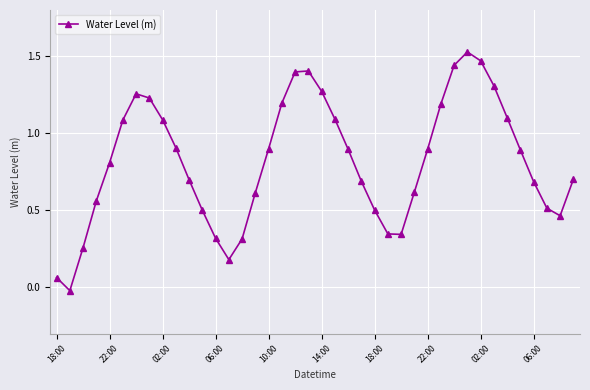

What is the average value?

0.8